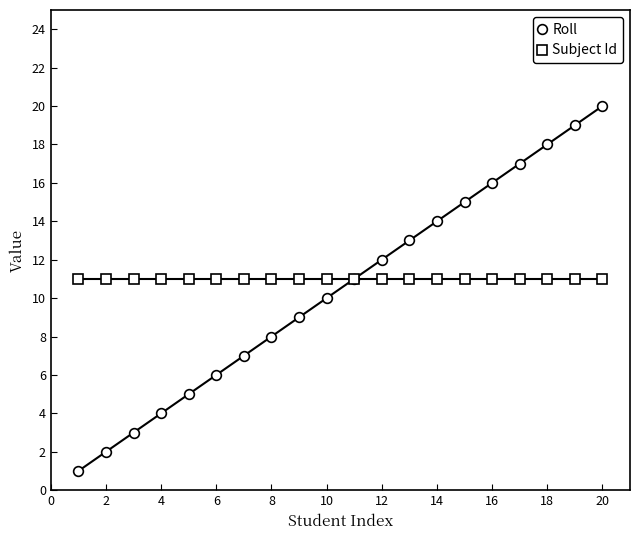

How many values in the Roll series are below 11?

10